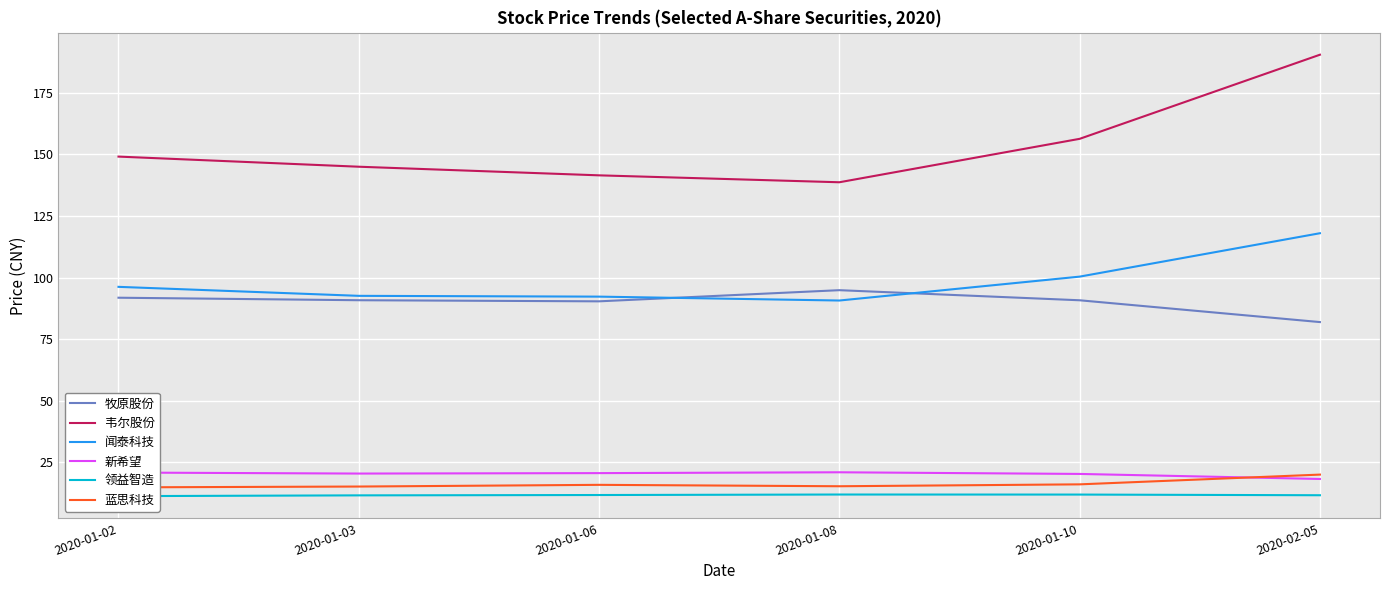

Reading right to left, extract all data points from this chart.

牧原股份: 2020-02-05=81.9	2020-01-10=90.8	2020-01-08=94.9	2020-01-06=90.3	2020-01-03=90.8	2020-01-02=91.8
韦尔股份: 2020-02-05=190.5	2020-01-10=156.3	2020-01-08=138.7	2020-01-06=141.5	2020-01-03=145.0	2020-01-02=149.1
闻泰科技: 2020-02-05=118.0	2020-01-10=100.4	2020-01-08=90.7	2020-01-06=92.3	2020-01-03=92.6	2020-01-02=96.2
新希望: 2020-02-05=18.2	2020-01-10=20.3	2020-01-08=20.9	2020-01-06=20.6	2020-01-03=20.4	2020-01-02=20.9
领益智造: 2020-02-05=11.6	2020-01-10=11.9	2020-01-08=11.9	2020-01-06=11.7	2020-01-03=11.6	2020-01-02=11.3
蓝思科技: 2020-02-05=20.0	2020-01-10=16.1	2020-01-08=15.3	2020-01-06=15.8	2020-01-03=15.2	2020-01-02=14.8